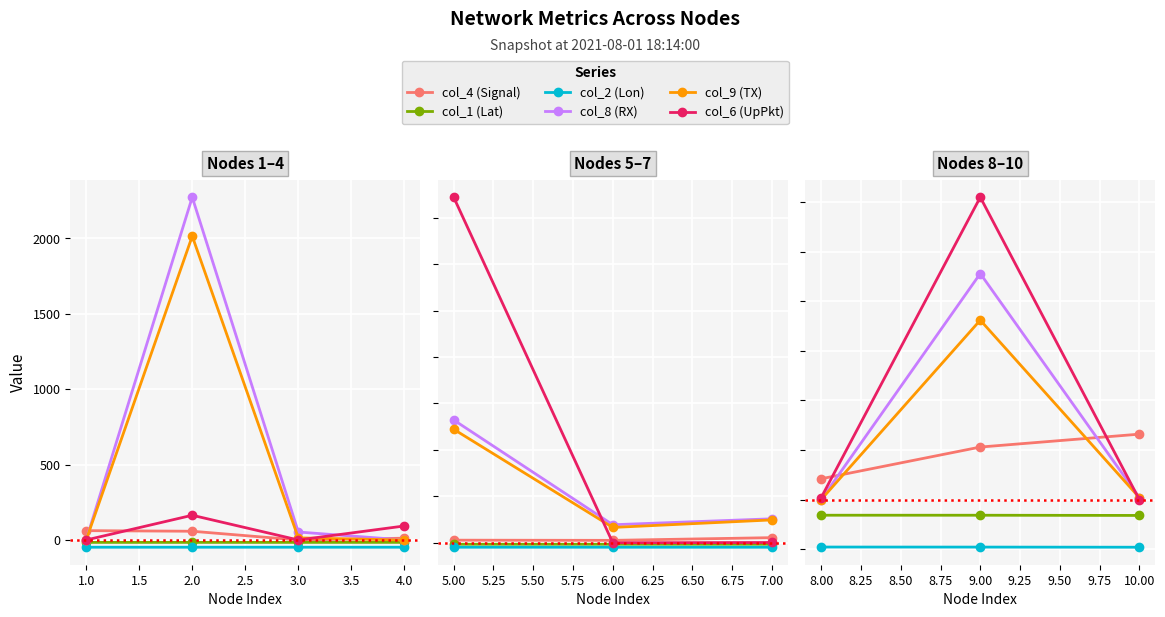

What are all the series names shown in the legend?

col_4 (Signal), col_1 (Lat), col_2 (Lon), col_8 (RX), col_9 (TX), col_6 (UpPkt)